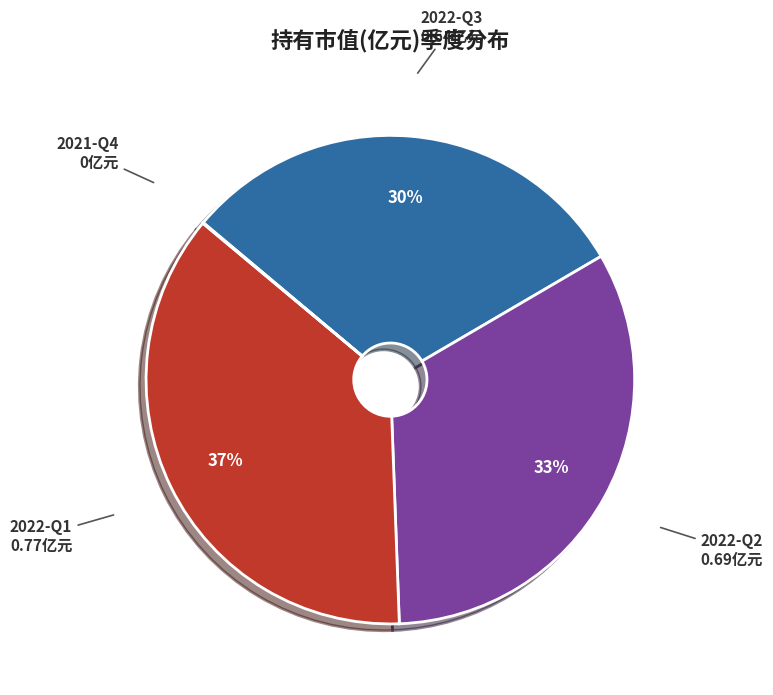

Is there any slice that represents more than half of the pie?

No